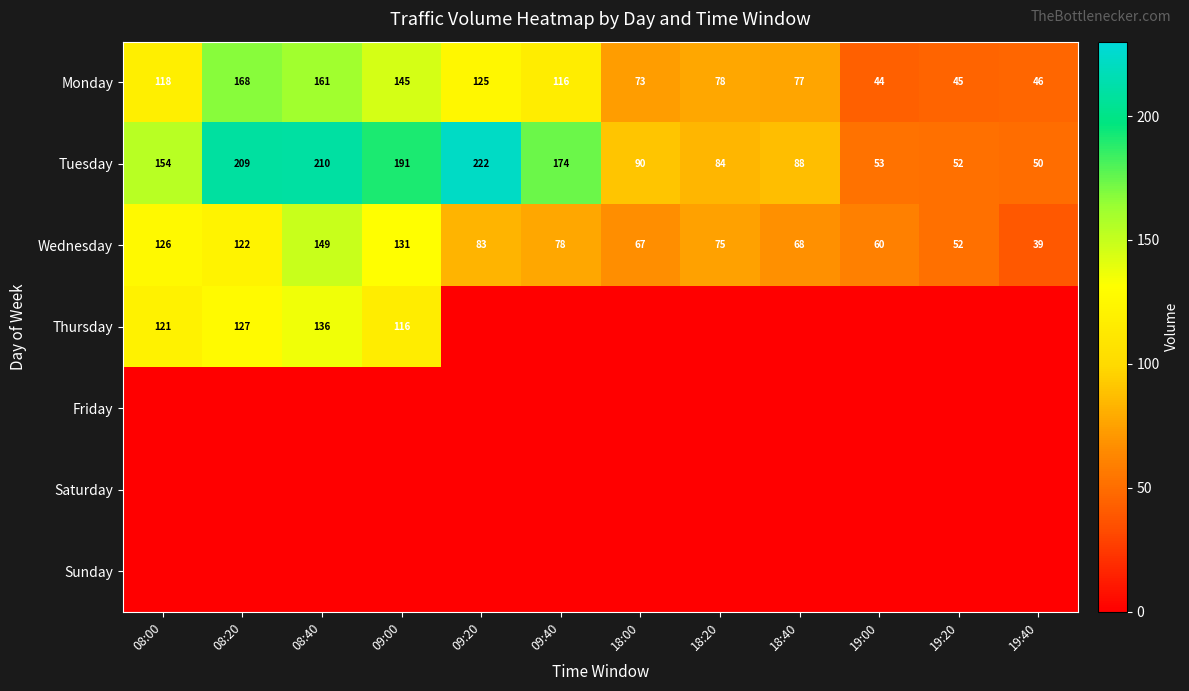

Count the number of data series in this chart.

7